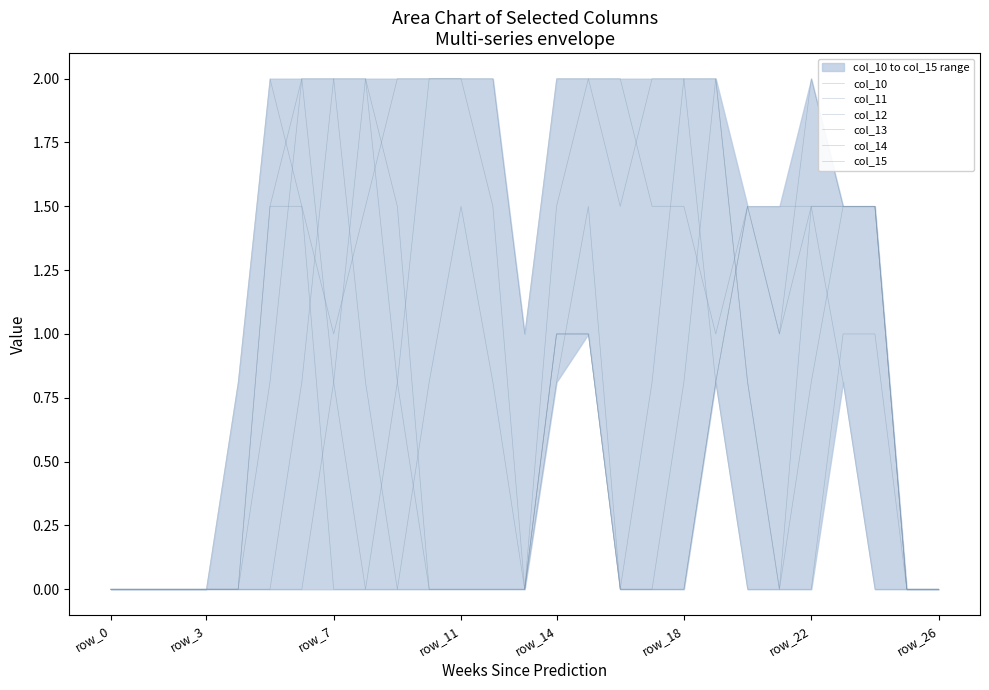

What value does the col_10 series have at 21?

1.0